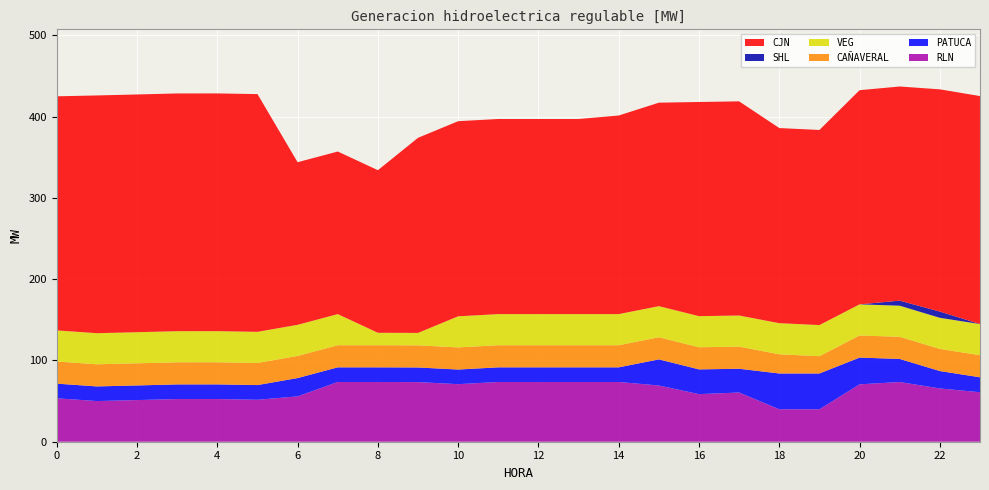

Reading left to right, transcribe all the data shown in this chart.

RLN: 0=53.4	1=50.0	2=51.2	3=52.5	4=52.5	5=51.6	6=55.8	7=73.5	8=73.5	9=73.3	10=70.8	11=73.5	12=73.5	13=73.5	14=73.5	15=69.2	16=58.5	17=60.5	18=39.9	19=39.9	20=70.6	21=73.4	22=65.6	23=60.9
PATUCA: 0=18.0	1=18.0	2=18.0	3=18.0	4=18.0	5=18.1	6=22.5	7=18.0	8=18.0	9=18.0	10=18.0	11=18.0	12=18.0	13=18.0	14=18.0	15=32.1	16=30.4	17=29.2	18=44.0	19=44.0	20=32.9	21=28.4	22=21.4	23=18.4
CJN: 0=288.0	1=292.4	2=292.4	3=292.4	4=292.4	5=292.4	6=200.0	7=200.0	8=200.0	9=240.0	10=240.0	11=240.0	12=240.0	13=240.0	14=244.3	15=250.3	16=263.4	17=263.4	18=240.0	19=240.0	20=263.4	21=263.4	22=273.4	23=280.4
CAÑAVERAL: 0=27.2	1=27.2	2=27.2	3=27.2	4=27.2	5=27.2	6=27.2	7=27.2	8=27.2	9=27.2	10=27.2	11=27.2	12=27.2	13=27.2	14=27.2	15=27.2	16=27.2	17=27.2	18=23.6	19=21.3	20=27.2	21=27.2	22=27.2	23=27.2
SHL: 0=0.0	1=0.0	2=0.0	3=0.0	4=0.0	5=0.0	6=0.0	7=0.0	8=0.0	9=0.0	10=0.0	11=0.0	12=0.0	13=0.0	14=0.0	15=0.0	16=0.0	17=0.0	18=0.0	19=0.0	20=0.0	21=6.2	22=7.7	23=0.0
VEG: 0=38.3	1=38.3	2=38.3	3=38.3	4=38.3	5=38.3	6=38.3	7=38.3	8=15.3	9=15.3	10=38.3	11=38.3	12=38.3	13=38.3	14=38.3	15=38.3	16=38.3	17=38.3	18=38.3	19=38.3	20=38.3	21=38.3	22=38.3	23=38.3